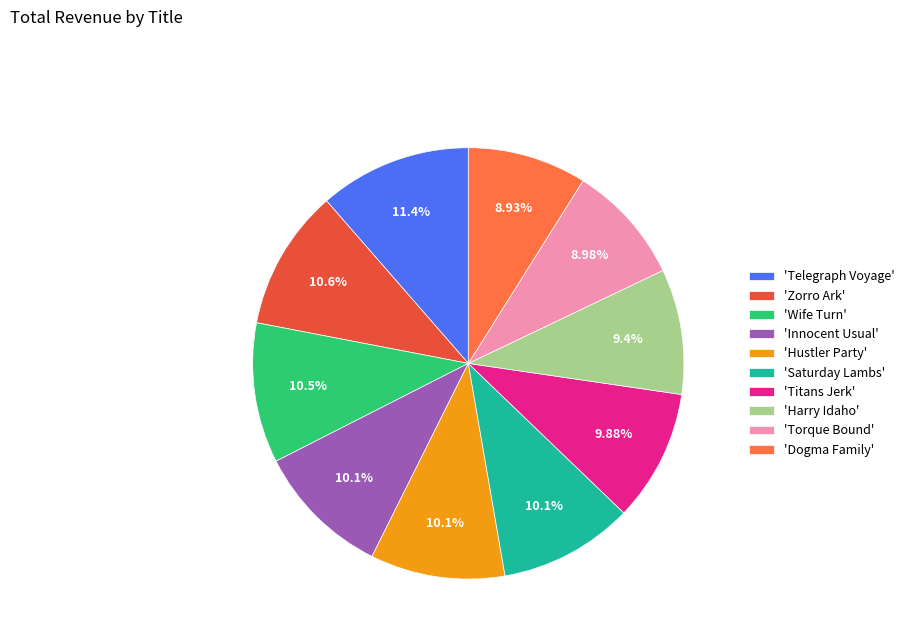

Combined, do 'Zorro Ark' and 'Torque Bound' account for over 50%?

No